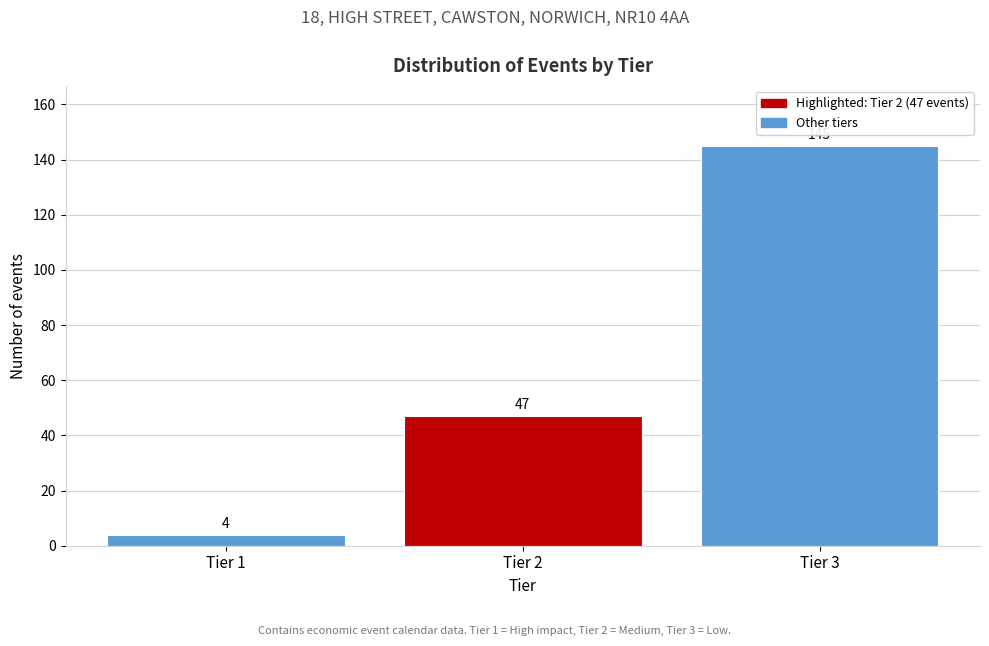

Reading left to right, extract all data points from this chart.

4	47	145